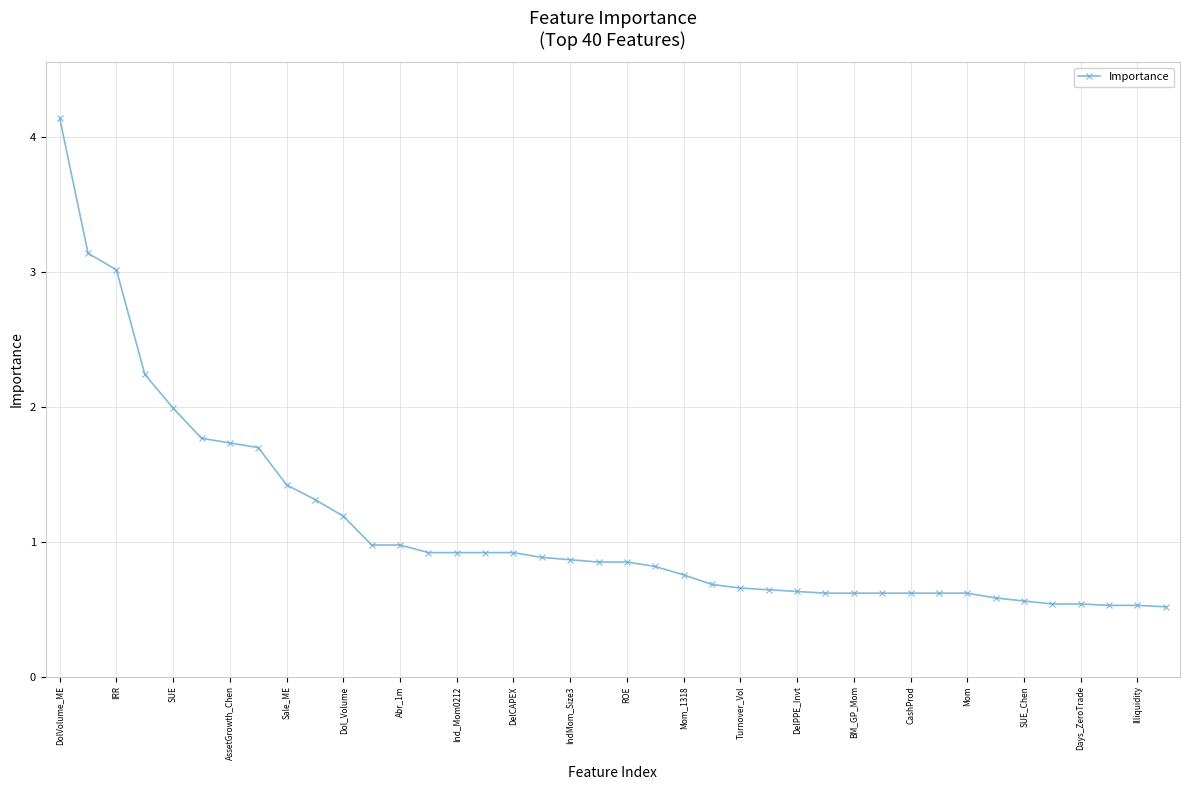

What is the value of the 1st point from the left?

4.1